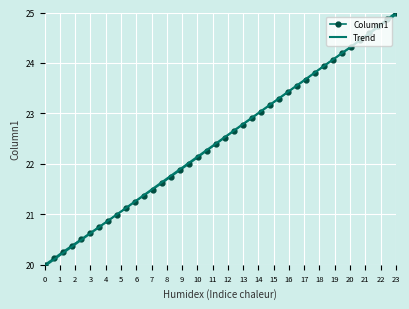

What is the minimum value shown in the chart?

20.0